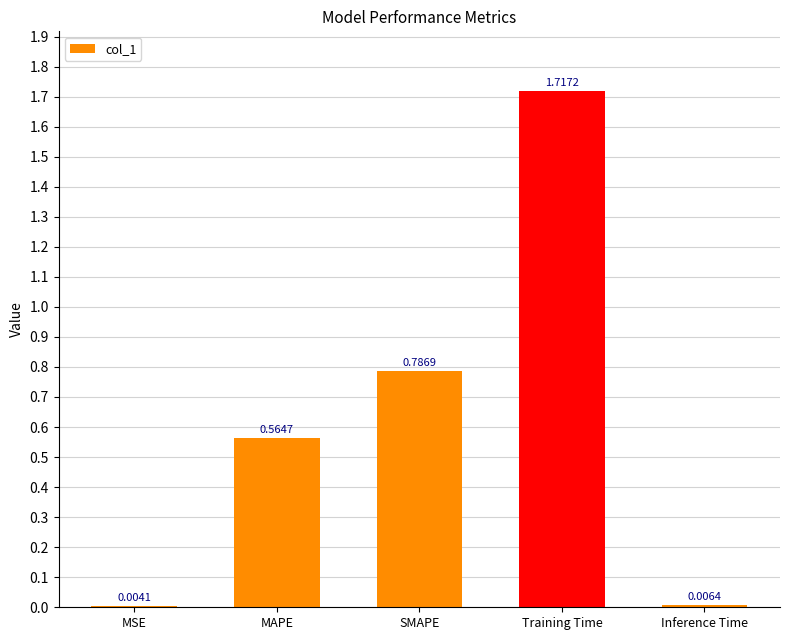

Which category has the highest value across all series?

Training Time